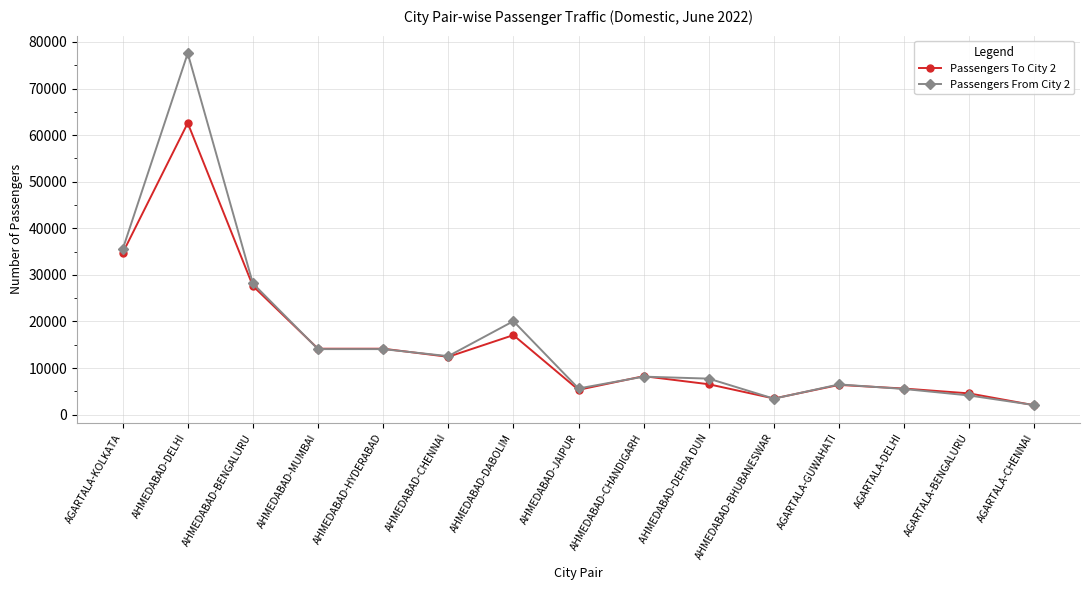

The Passengers To City 2 series shows 12406 at AHMEDABAD-CHENNAI. True or false?

True